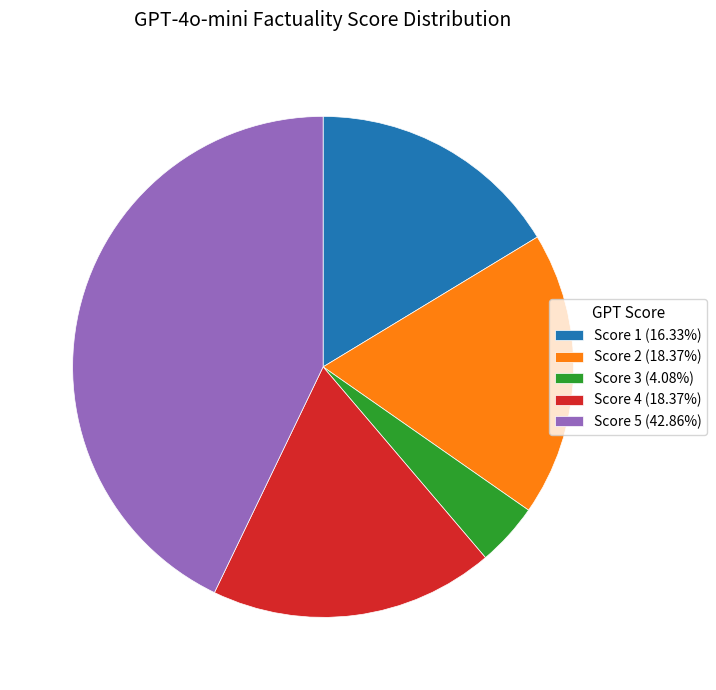

Is the sum of Score 1 (16.33%) and Score 4 (18.37%) greater than half?

No